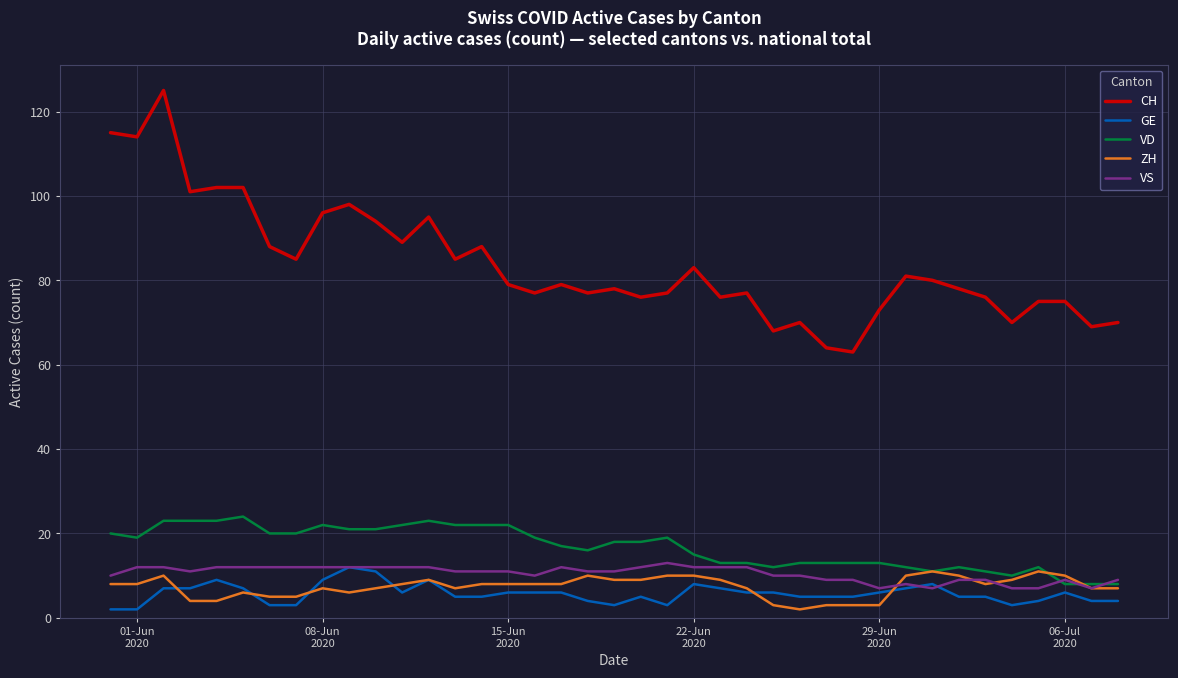

What is the lowest value of the VD series?

8